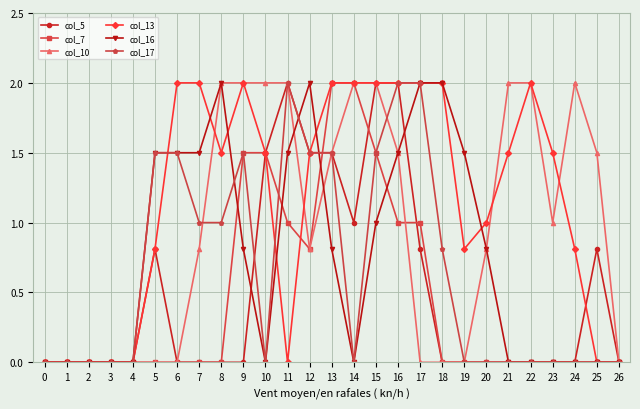

Is it true that col_13 equals 2.0 at 15?

True